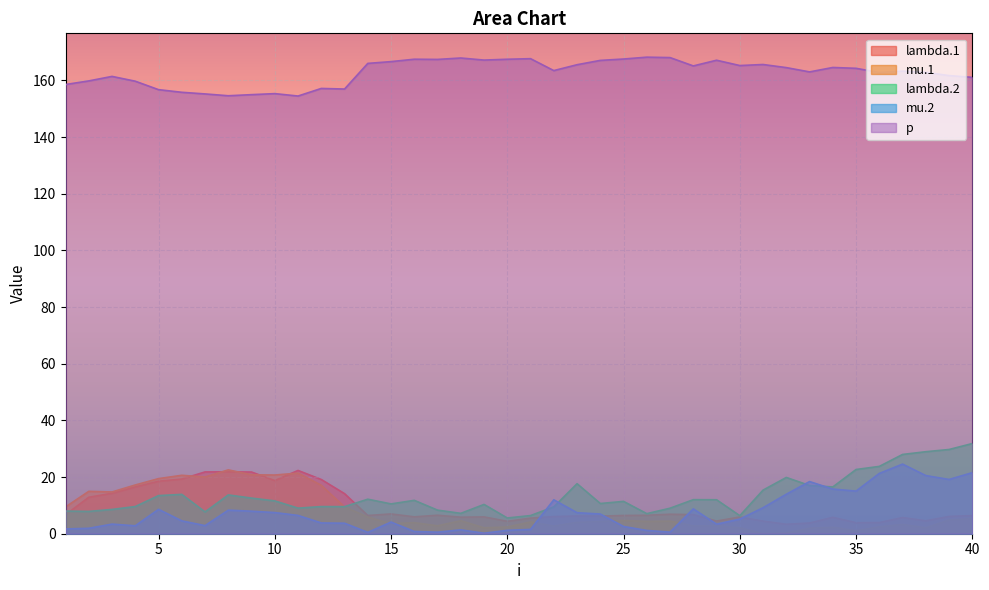

In mu.1, how many points are higher than both neighbors (excluding endpoints)?

12